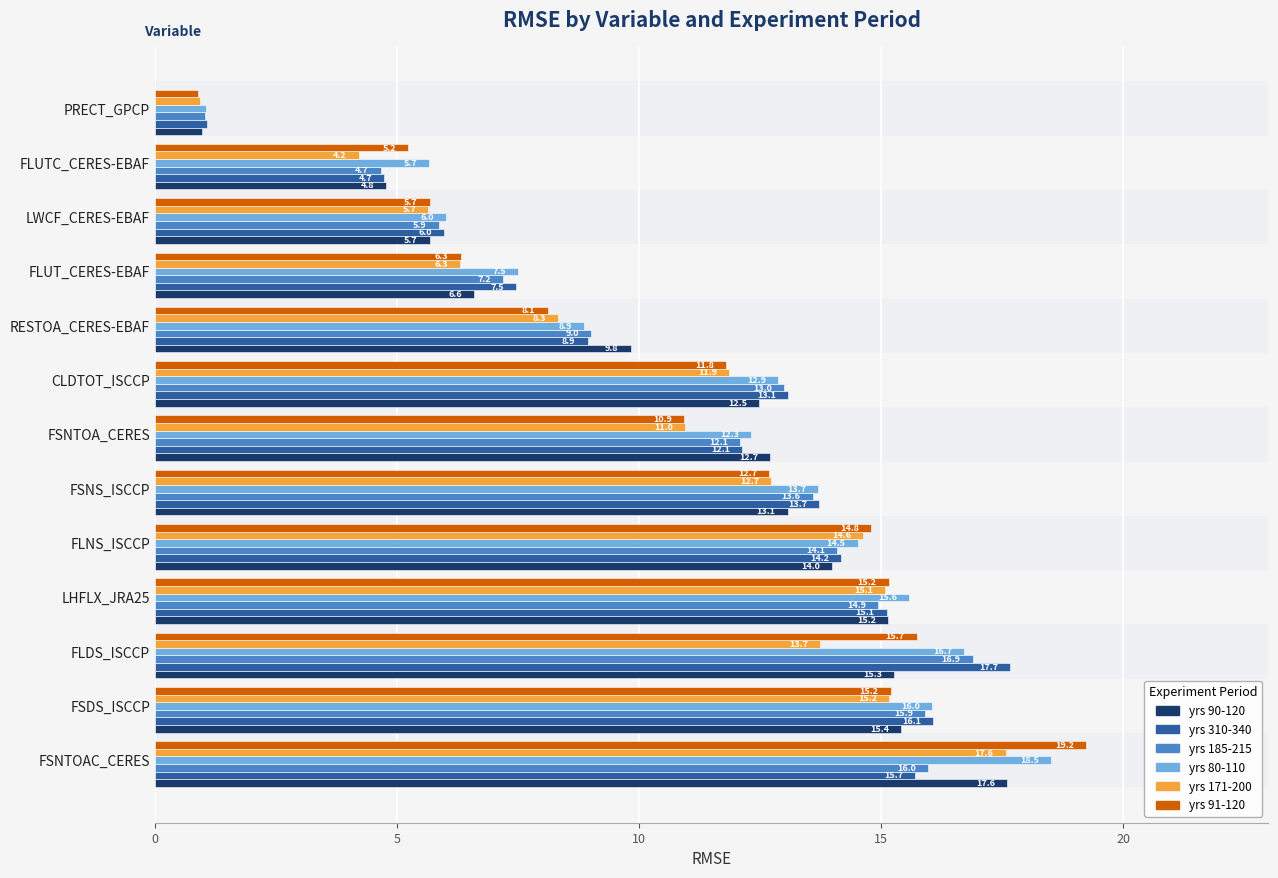

Which label corresponds to the smallest value in the chart?

PRECT_GPCP